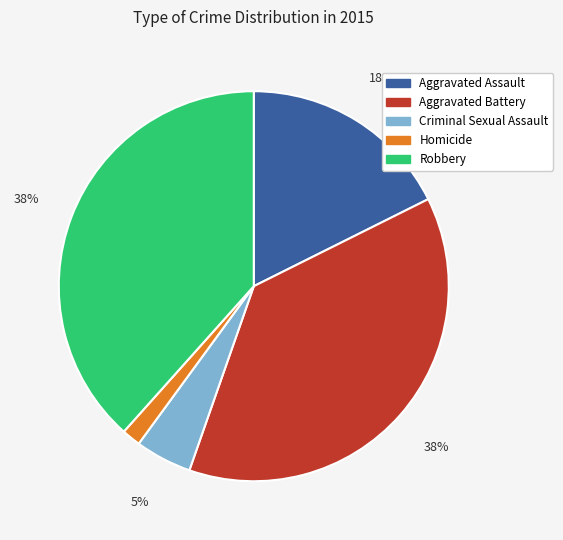

The Robbery slice represents 38% of the pie. True or false?

True